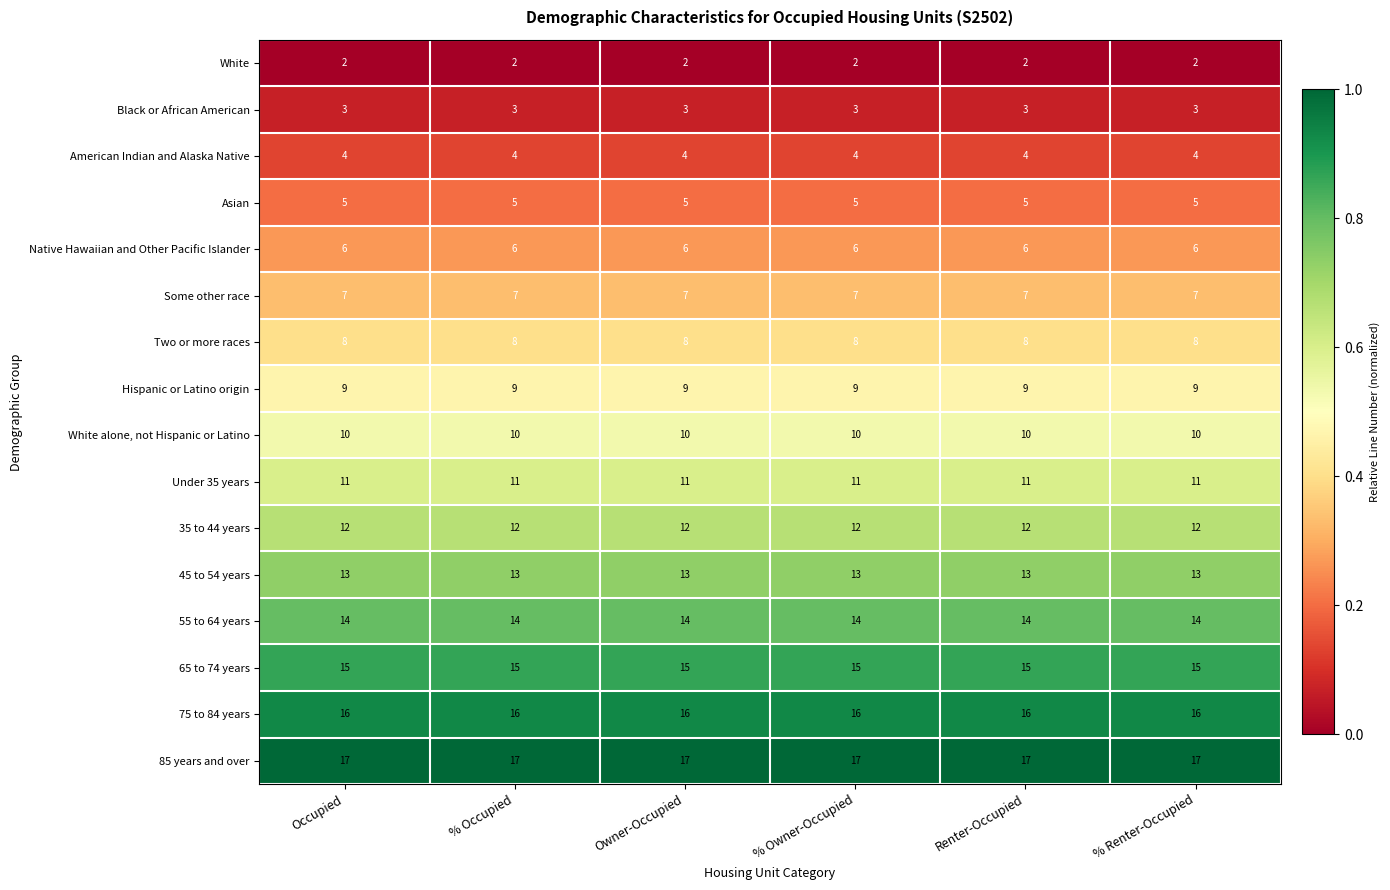

Rank the series at Occupied from highest to lowest value.

85 years and over, 75 to 84 years, 65 to 74 years, 55 to 64 years, 45 to 54 years, 35 to 44 years, Under 35 years, White alone, not Hispanic or Latino, Hispanic or Latino origin, Two or more races, Some other race, Native Hawaiian and Other Pacific Islander, Asian, American Indian and Alaska Native, Black or African American, White